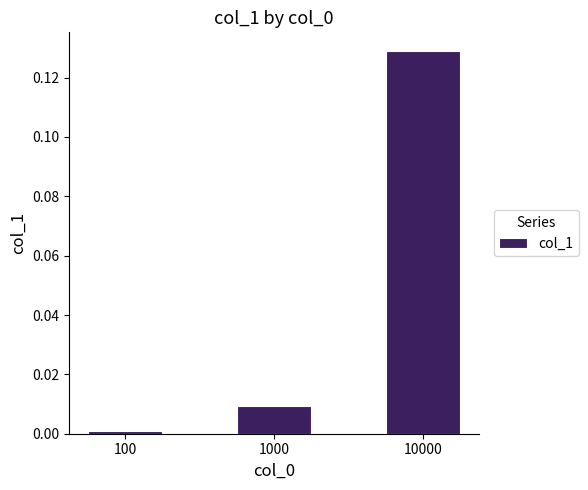

List the labels in order of value, smallest first.

100, 1000, 10000